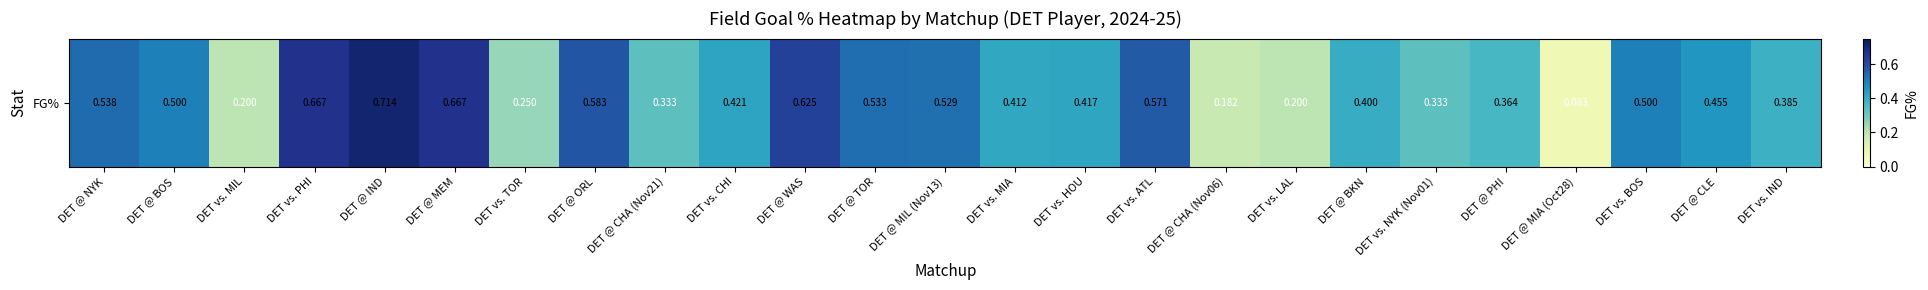

Rank the categories by value from lowest to highest.

DET @ MIA (Oct28), DET @ CHA (Nov06), DET vs. MIL, DET vs. LAL, DET vs. TOR, DET @ CHA (Nov21), DET vs. NYK (Nov01), DET @ PHI, DET vs. IND, DET @ BKN, DET vs. MIA, DET vs. HOU, DET vs. CHI, DET @ CLE, DET @ BOS, DET vs. BOS, DET @ MIL (Nov13), DET @ TOR, DET @ NYK, DET vs. ATL, DET @ ORL, DET @ WAS, DET vs. PHI, DET @ MEM, DET @ IND